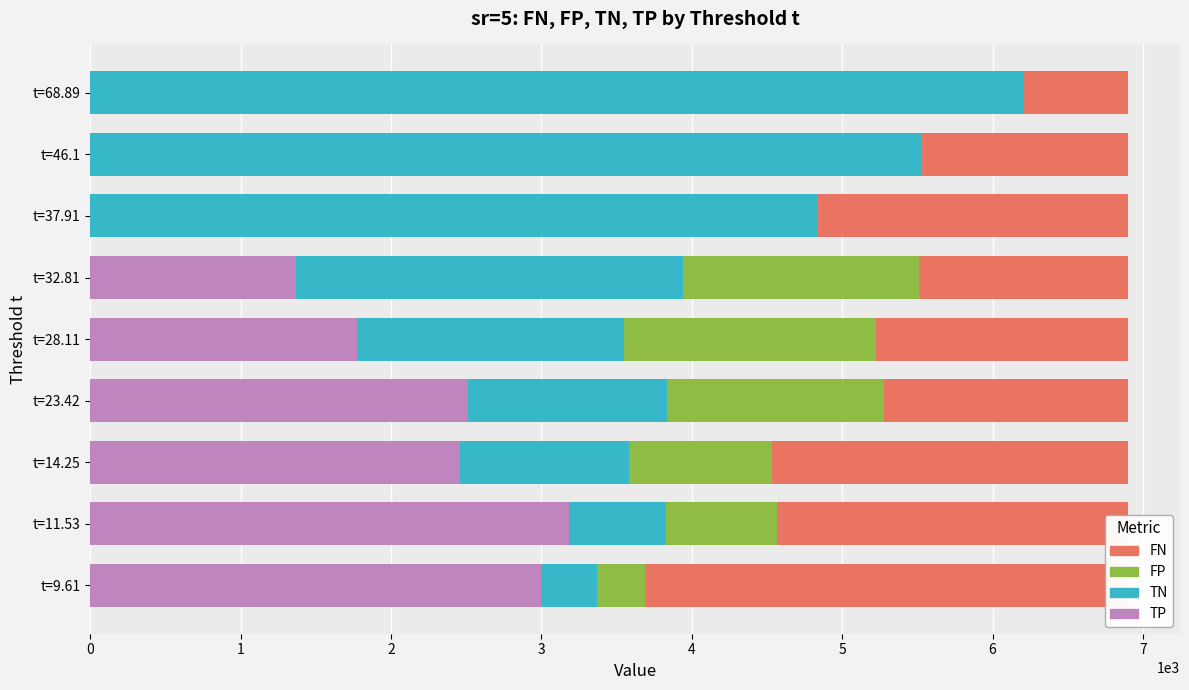

What is the minimum value for TN?

373.6